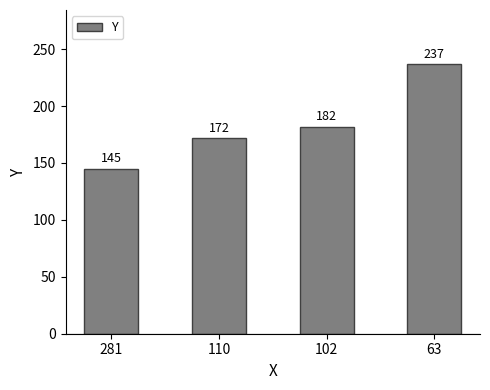

How many bars are there in total?

4